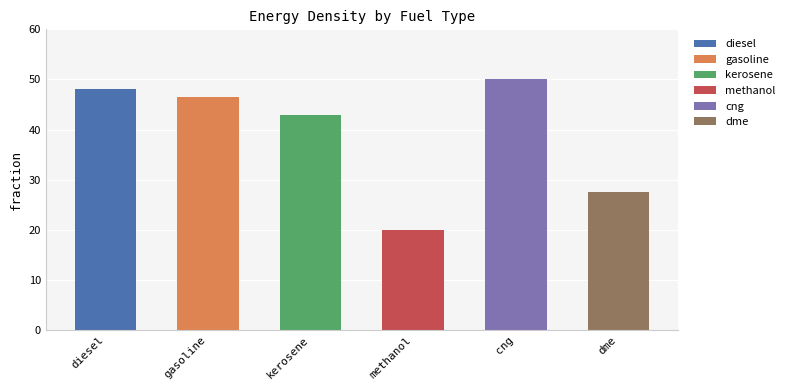

What is the label of the 2nd bar from the right?

cng